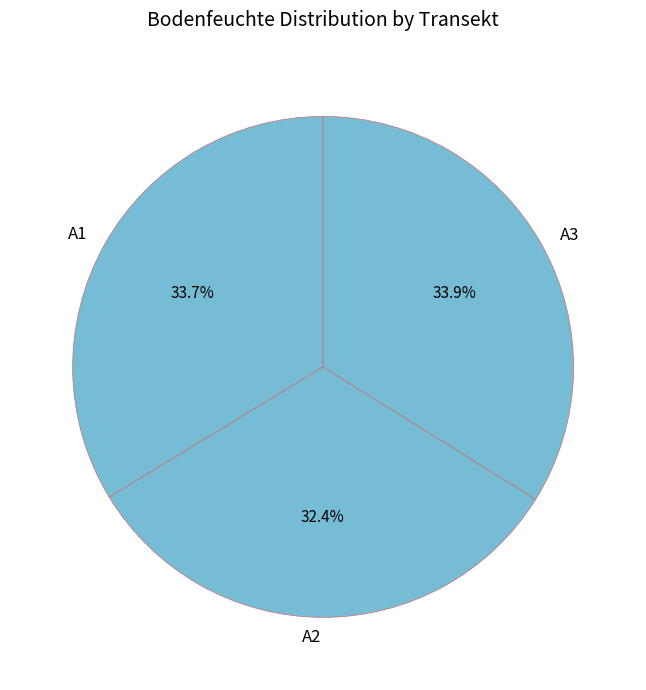

Which has a higher value, A1 or A2?

A1